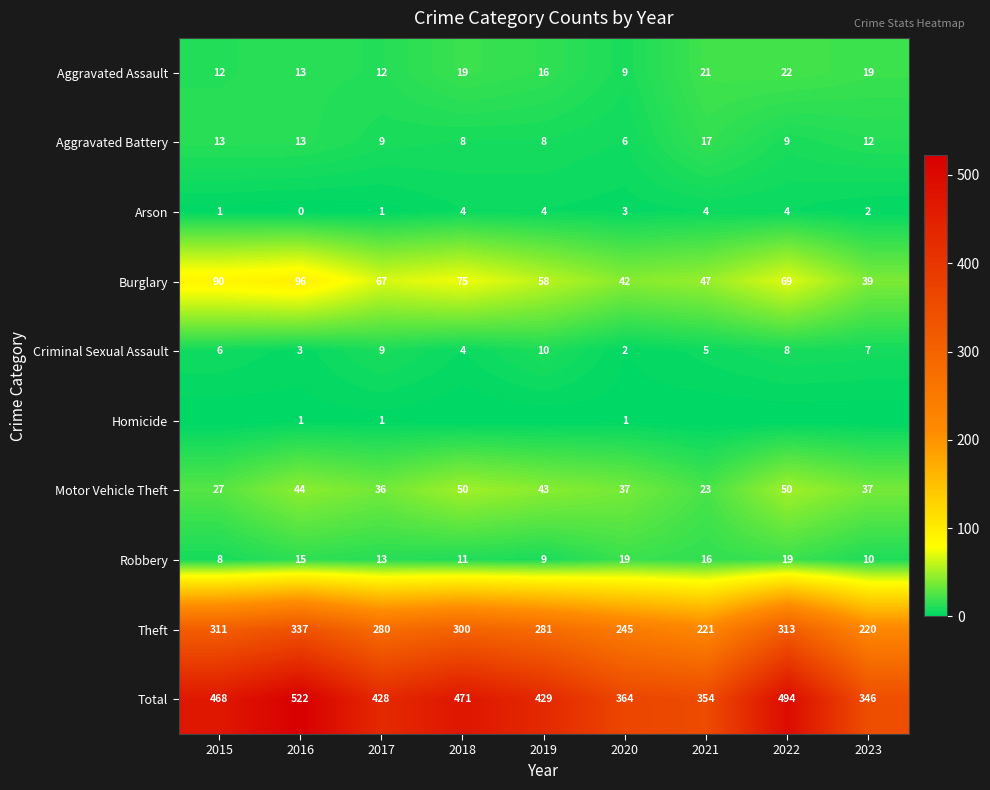

At which category is the sum across all series the highest?

2016